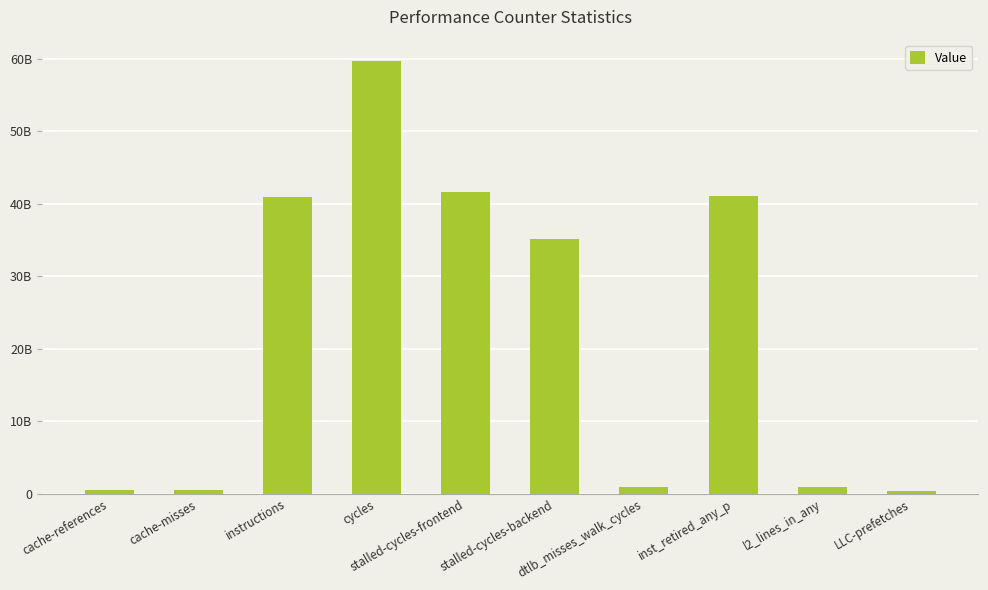

What is the change in value from cycles to stalled-cycles-frontend?

-18042531005